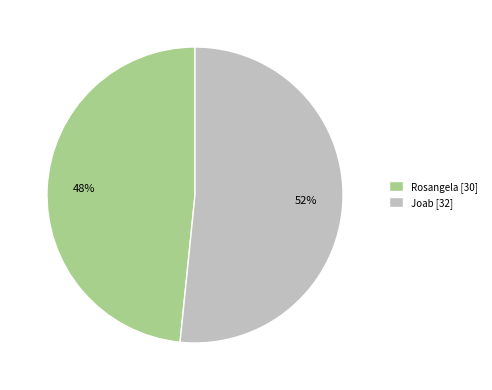

Rank the categories by value from highest to lowest.

Joab, Rosangela